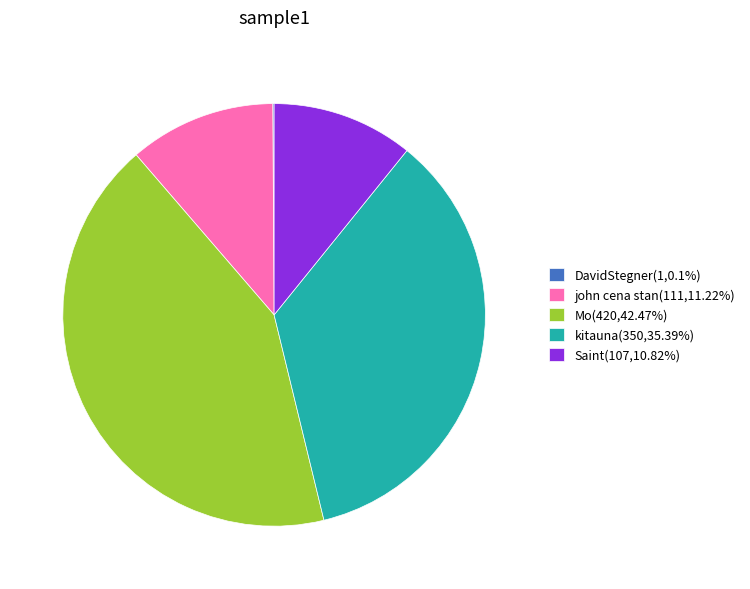

Is it true that john cena stan is 11% of the pie?

True